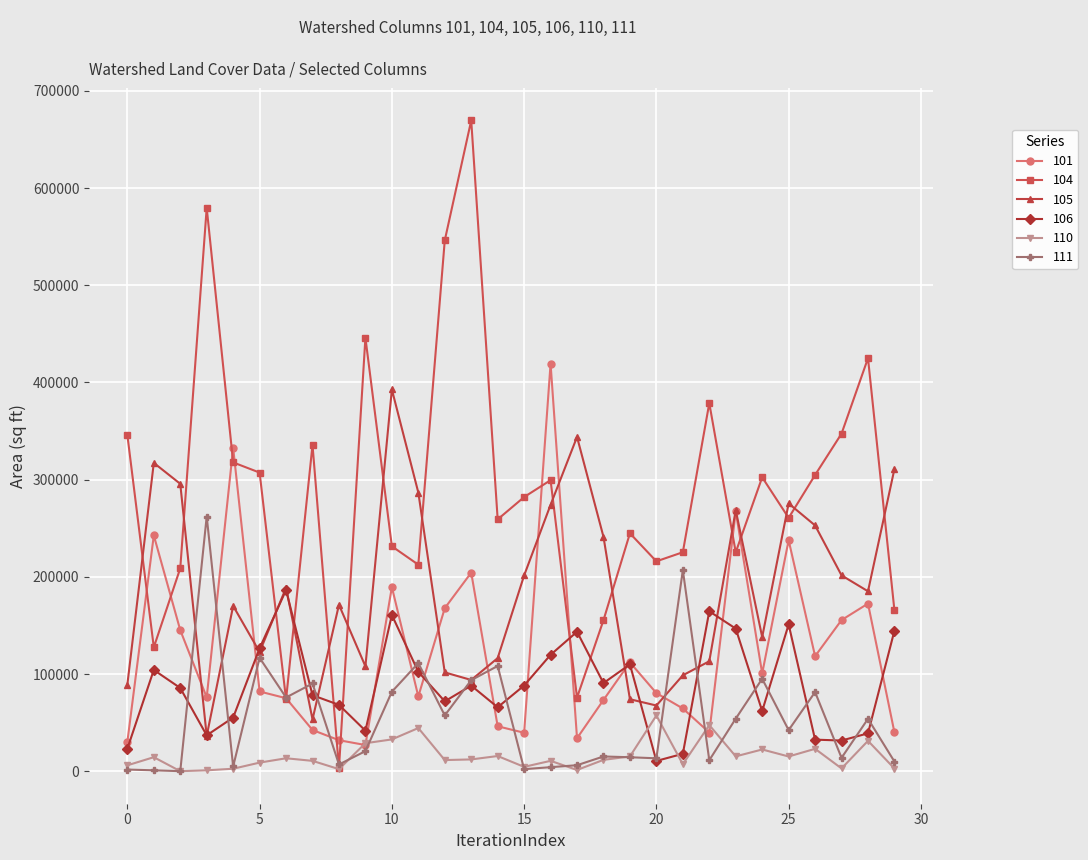

What is the difference between the second highest and minimum values in the 111 series?

206889.0